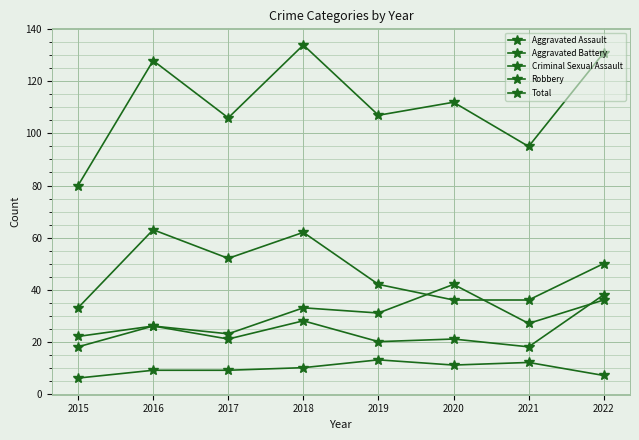

Reading left to right, list all the values displayed in this chart.

Aggravated Assault: 2015=18	2016=26	2017=23	2018=33	2019=31	2020=42	2021=27	2022=36
Aggravated Battery: 2015=22	2016=26	2017=21	2018=28	2019=20	2020=21	2021=18	2022=38
Criminal Sexual Assault: 2015=6	2016=9	2017=9	2018=10	2019=13	2020=11	2021=12	2022=7
Robbery: 2015=33	2016=63	2017=52	2018=62	2019=42	2020=36	2021=36	2022=50
Total: 2015=80	2016=128	2017=106	2018=134	2019=107	2020=112	2021=95	2022=131